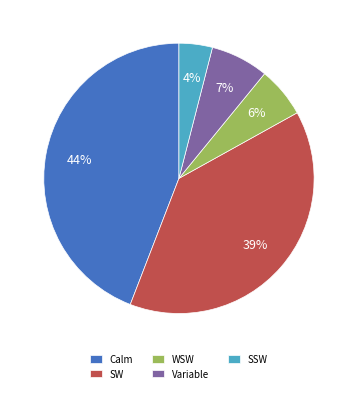

How many segments does this pie chart have?

5